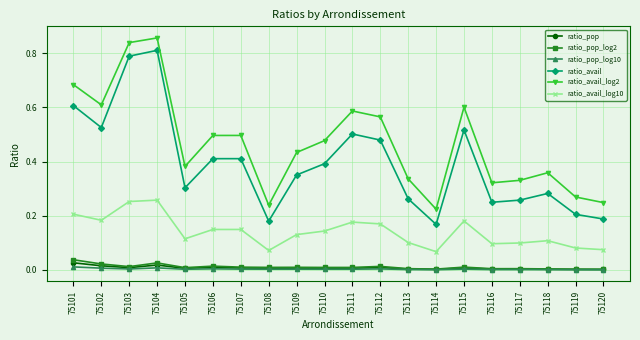

What are all the series names shown in the legend?

ratio_pop, ratio_pop_log2, ratio_pop_log10, ratio_avail, ratio_avail_log2, ratio_avail_log10